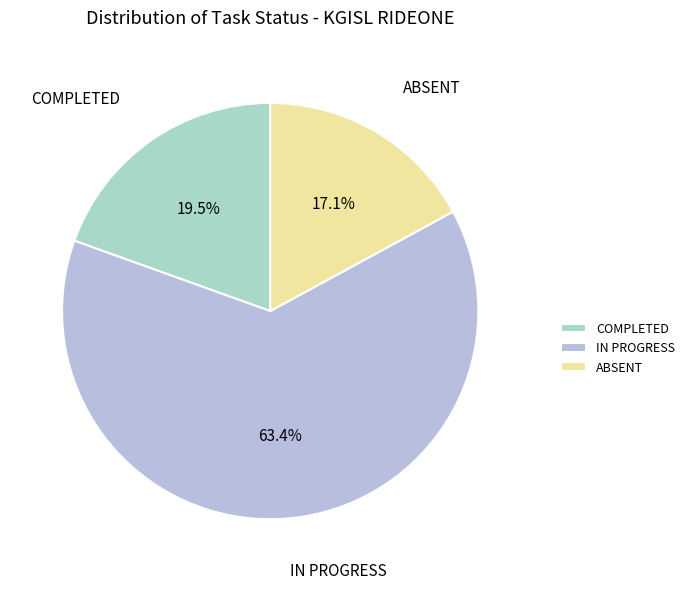

True or false: IN PROGRESS accounts for 7% of the total.

False